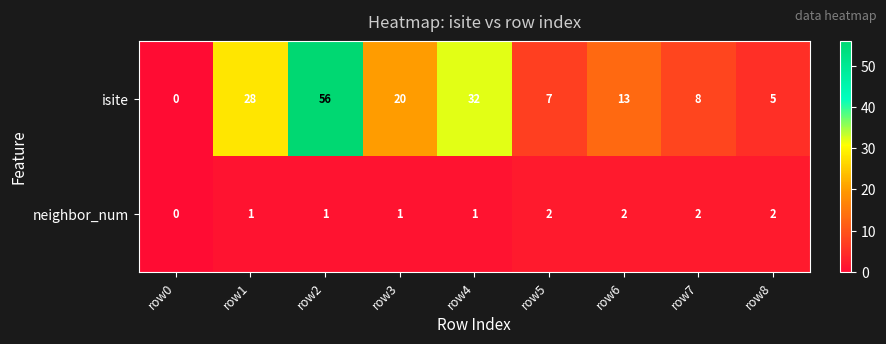

What is the difference between the highest and lowest values at row8?

3